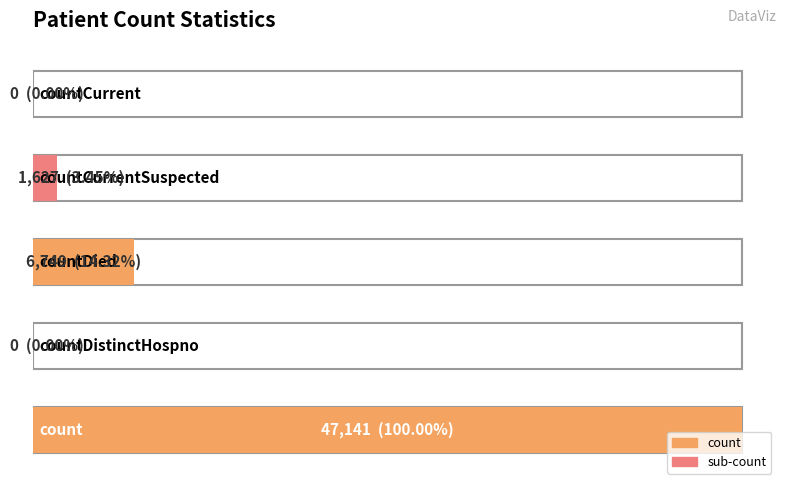

What is the sum of all values?

55517